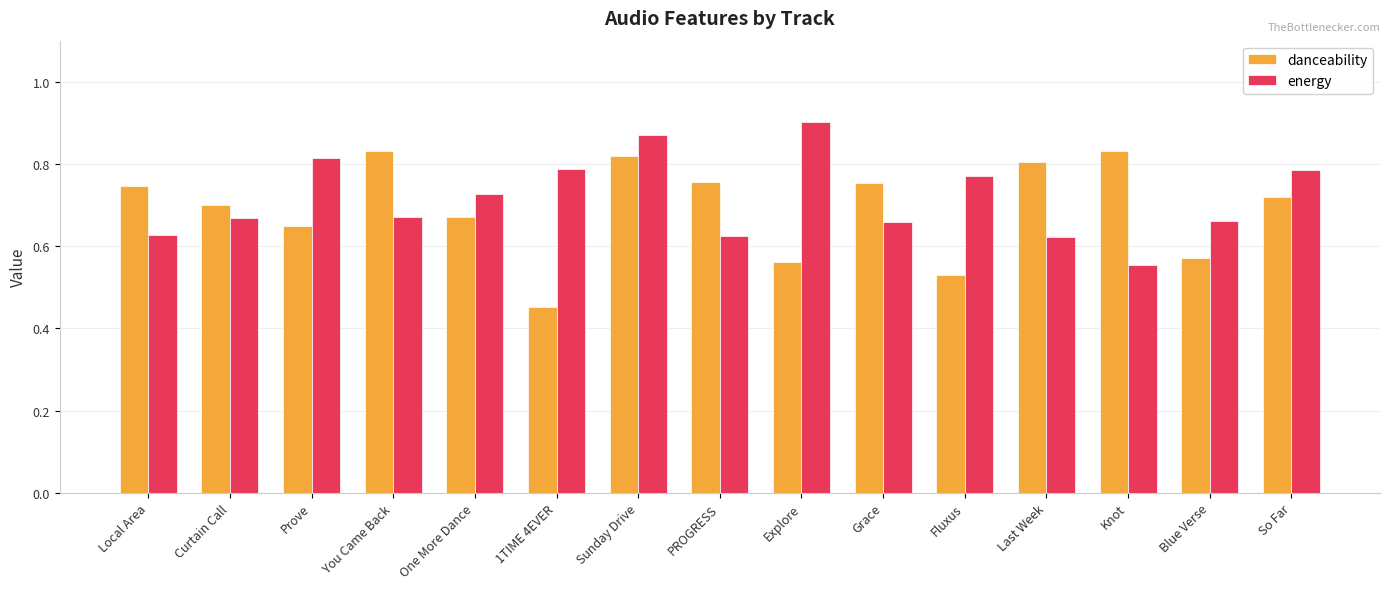

At which label does energy reach its peak?

Explore